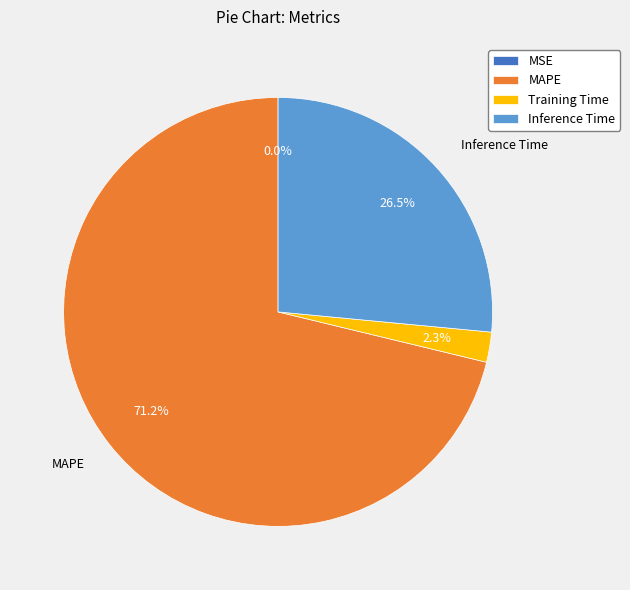

What is the total percentage of Inference Time and Training Time?

28.8%